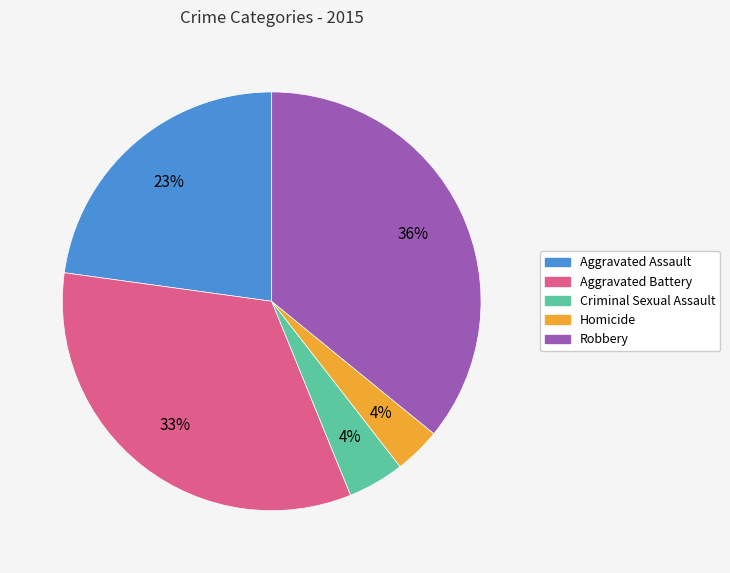

What is the largest slice in the pie chart?

Robbery